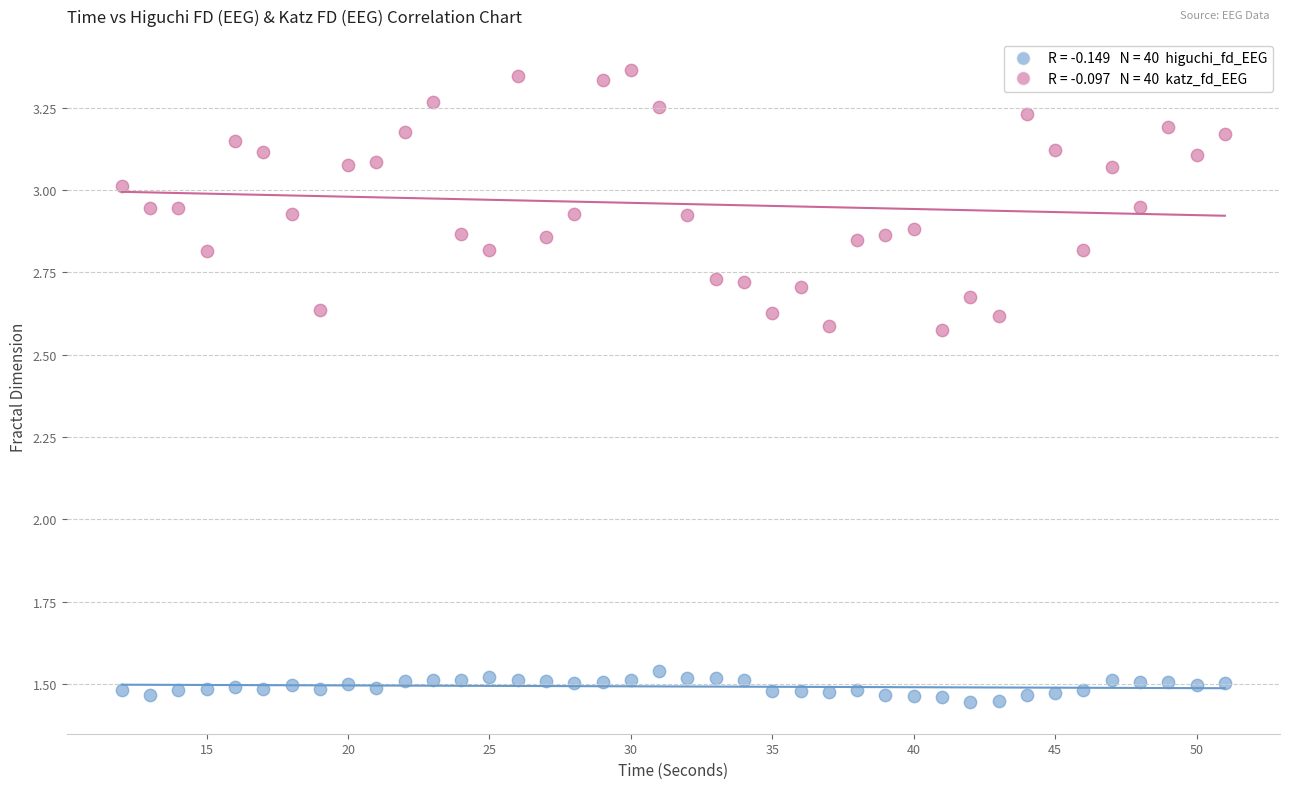

Across all data points, what is the range of Y values (max minus min)?

1.9